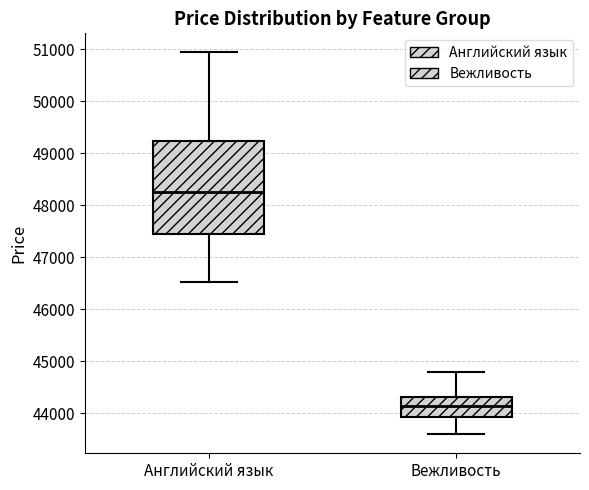

Where does the median line of the box for Вежливость sit on the y-axis? The values are not printed on the chart, so give them approximately, as read against the axis.

44100